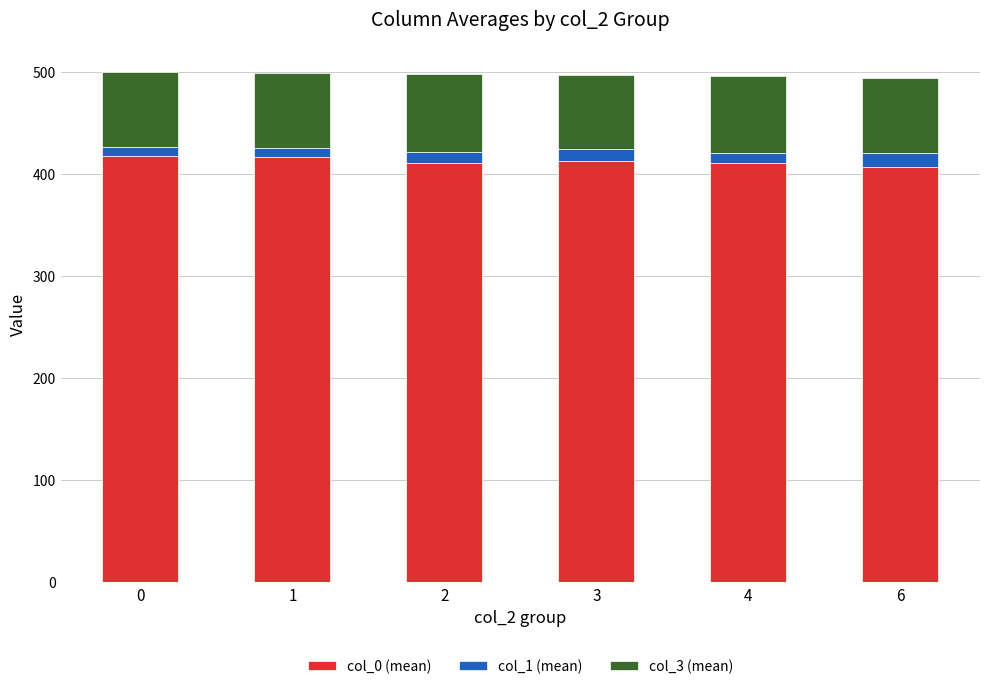

The value of col_0 (mean) at 0 is 417.1. True or false?

True